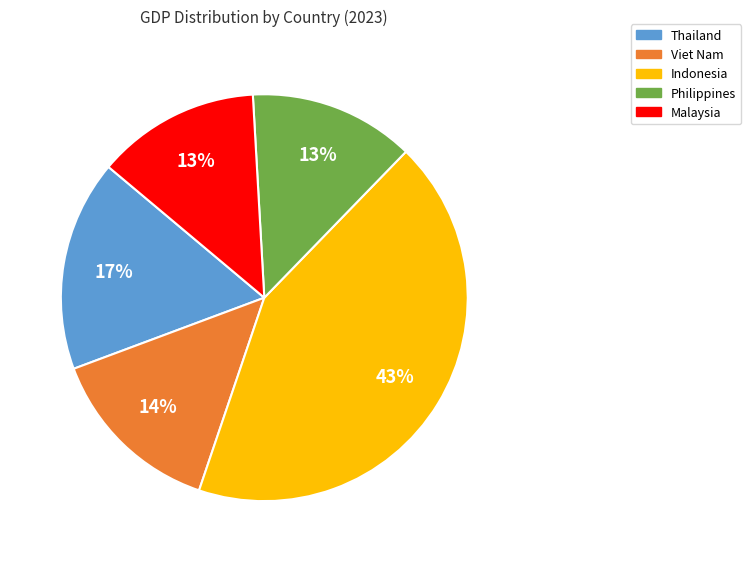

Which category has the biggest portion of the pie?

Indonesia